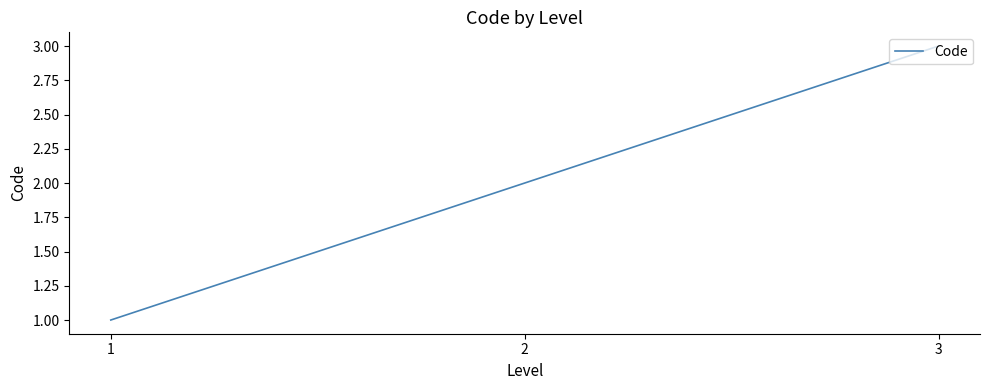

What is the ratio of the value at 2 to the value at 1?

2.0